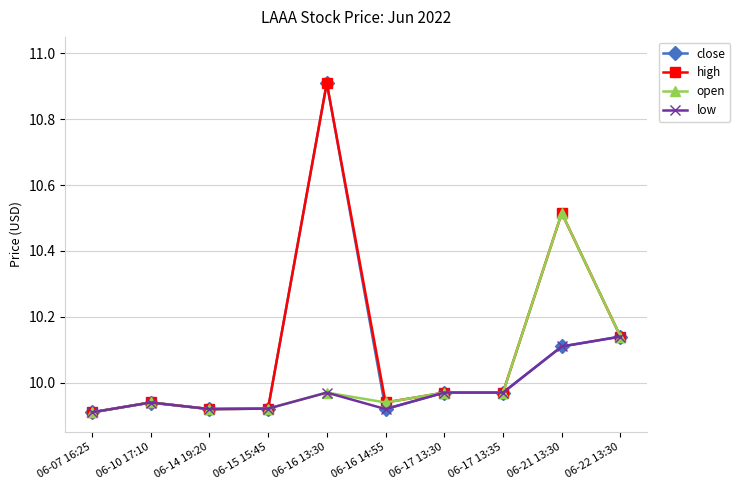

True or false: high has more than 1 interior local peaks.

True